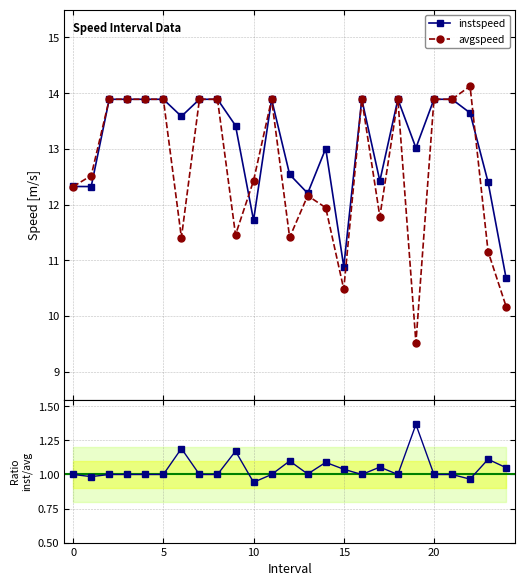

Reading right to left, list all the values displayed in this chart.

instspeed: 10.7	12.4	13.6	13.9	13.9	13.0	13.9	12.4	13.9	10.9	13.0	12.2	12.5	13.9	11.7	13.4	13.9	13.9	13.6	13.9	13.9	13.9	13.9	12.3	12.3
avgspeed: 10.2	11.2	14.1	13.9	13.9	9.5	13.9	11.8	13.9	10.5	11.9	12.2	11.4	13.9	12.4	11.5	13.9	13.9	11.4	13.9	13.9	13.9	13.9	12.5	12.3
ratio inst/avg: 1.0	1.1	1.0	1.0	1.0	1.4	1.0	1.1	1.0	1.0	1.1	1.0	1.1	1.0	0.9	1.2	1.0	1.0	1.2	1.0	1.0	1.0	1.0	1.0	1.0